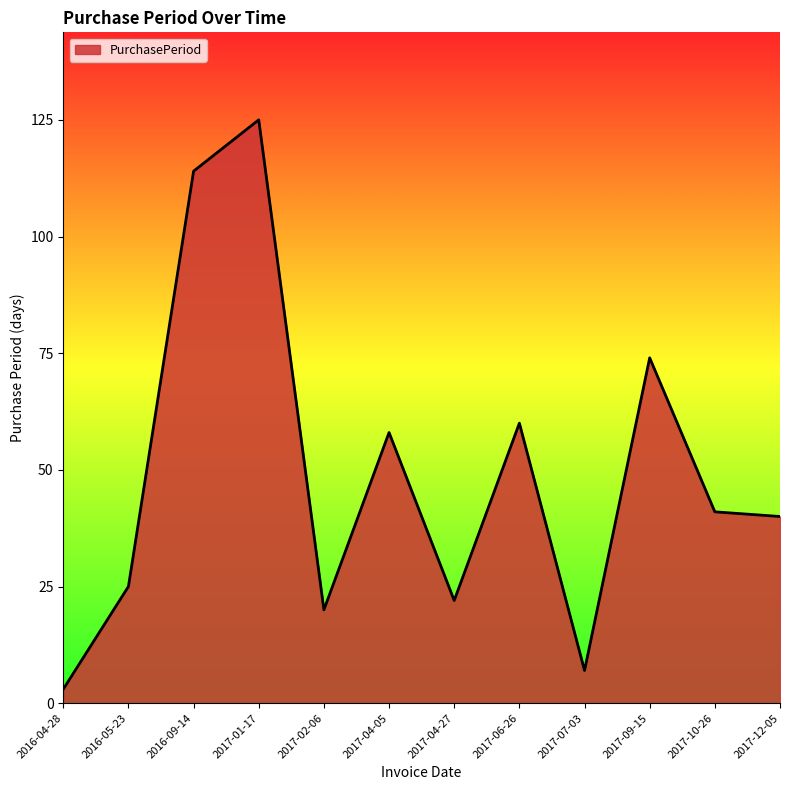

True or false: the data has more than 1 interior local peaks.

True